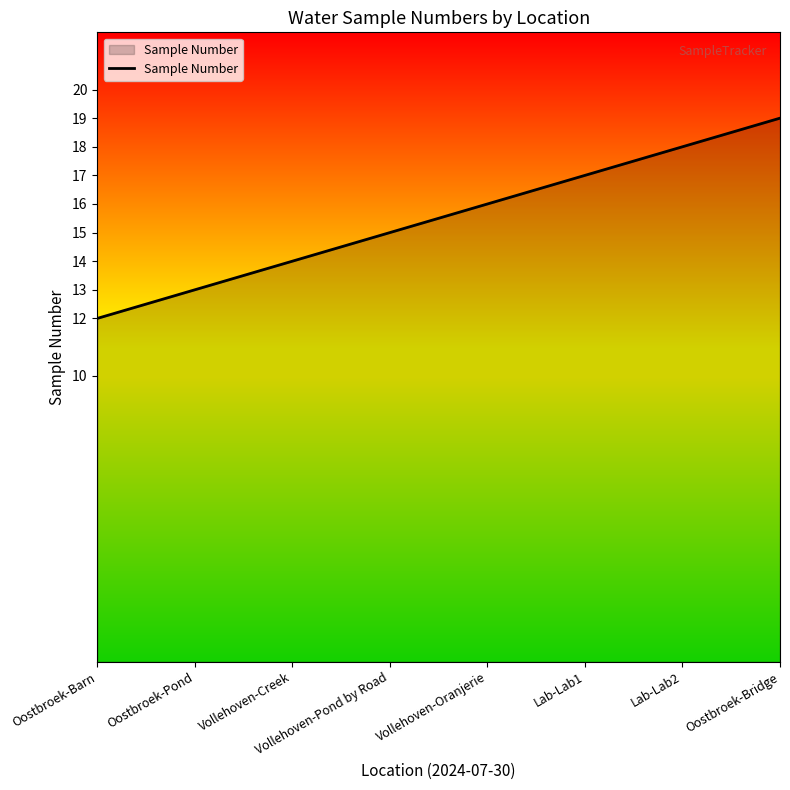

Which has a higher value, Vollehoven-Oranjerie or Vollehoven-Creek?

Vollehoven-Oranjerie